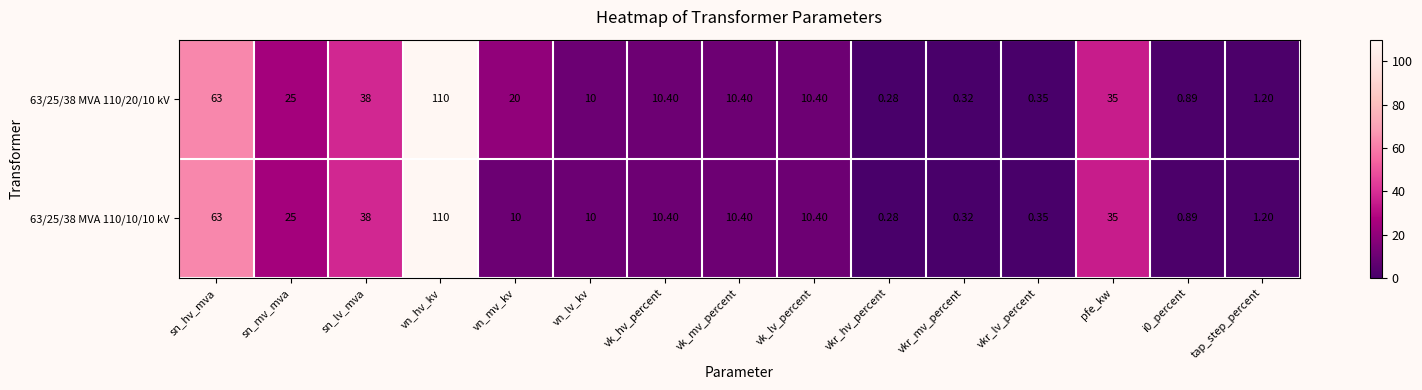

At which category does the chart reach its peak across all series?

vn_hv_kv